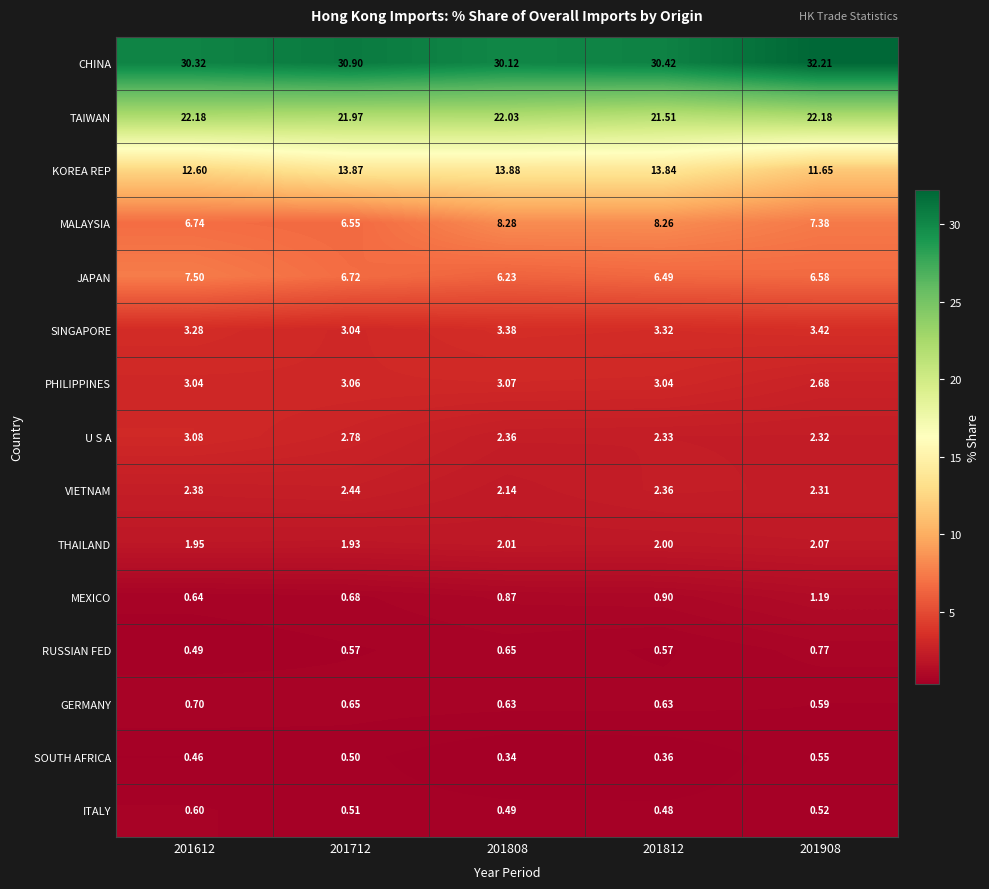

What is the total value across all series at 201612?

96.0